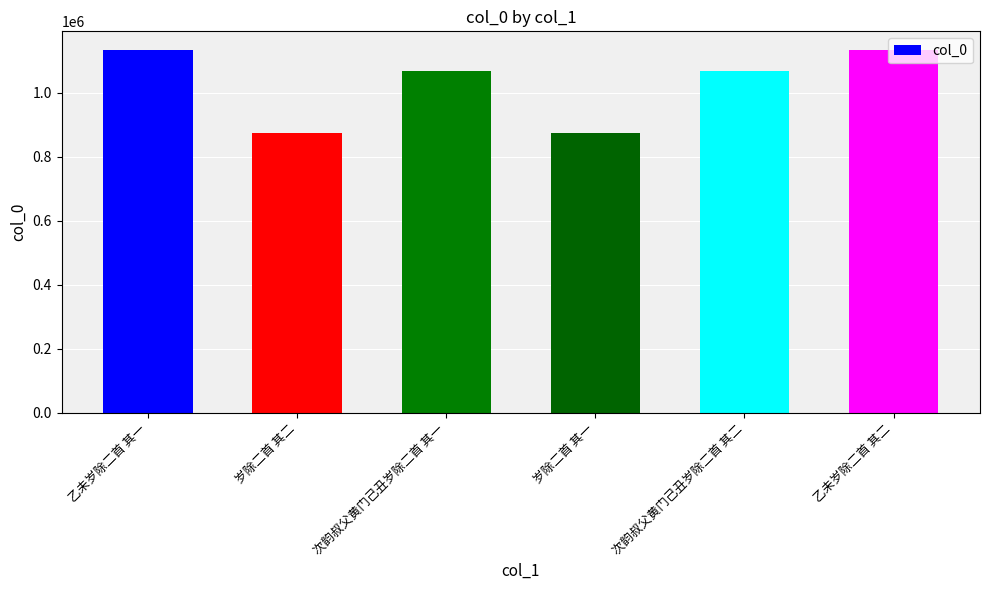

What position from the right is 乙未岁除二首 其二?

1